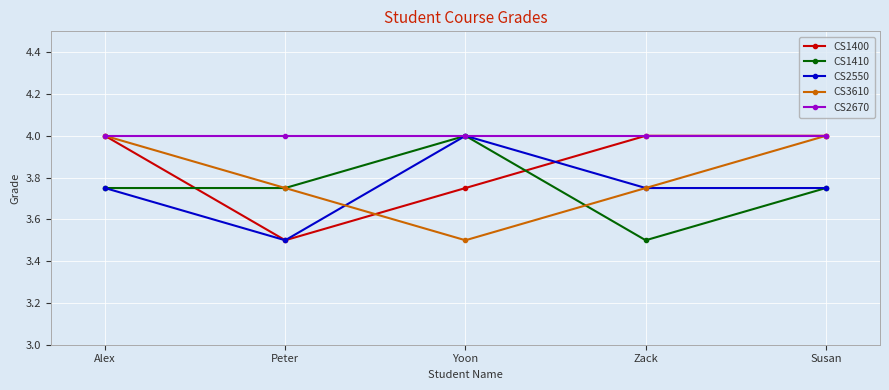

Which series has the largest total across all categories?

CS2670